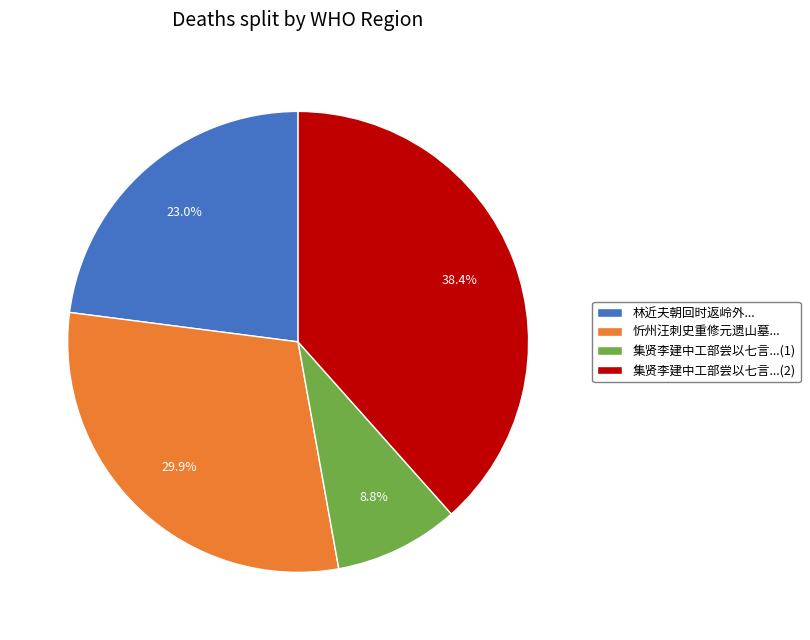

Does any single category account for the majority?

No